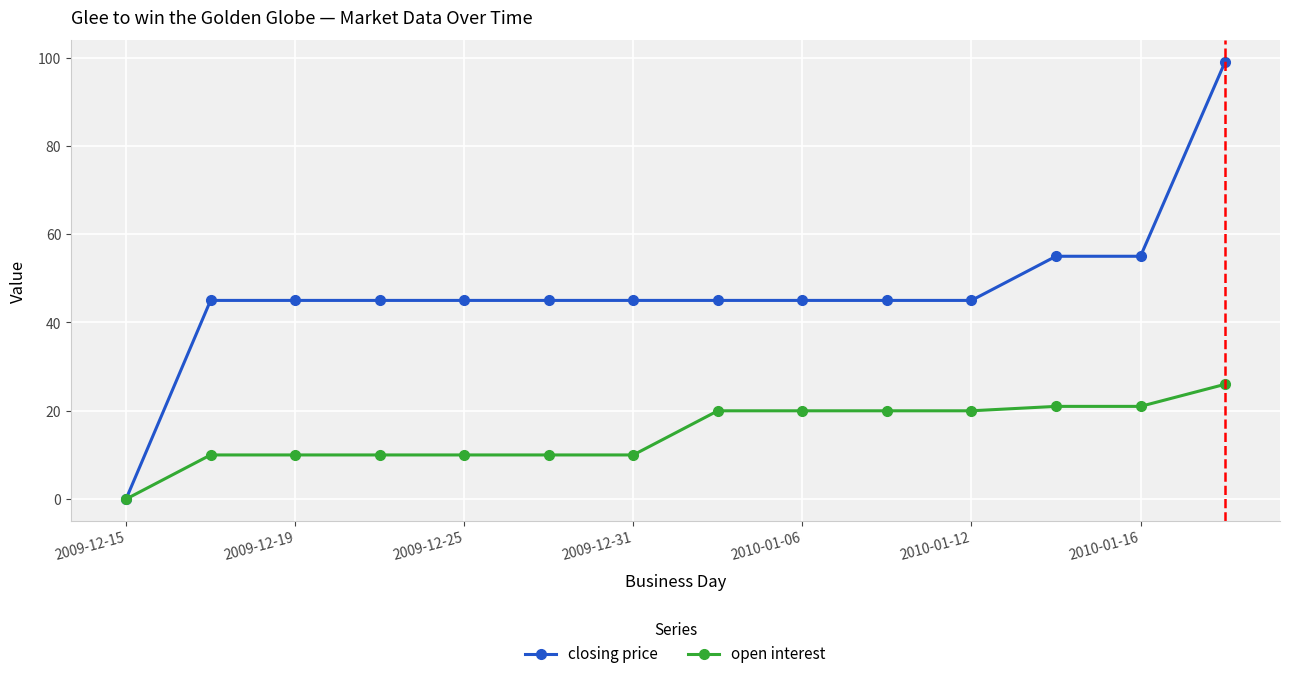

What is the difference between the maximum and minimum values in the open interest series?

26